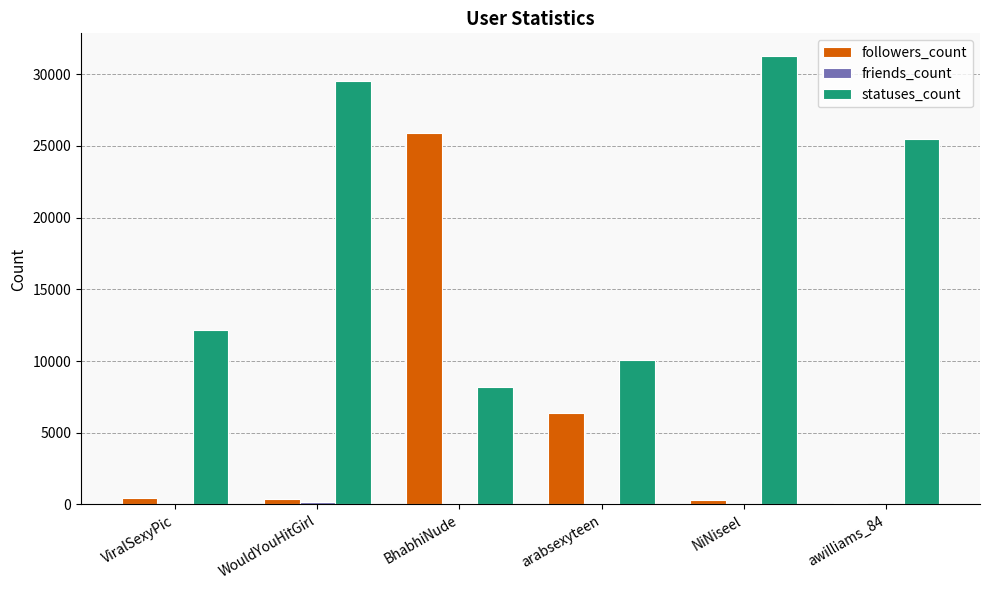

Which category has the highest value across all series?

NiNiseel